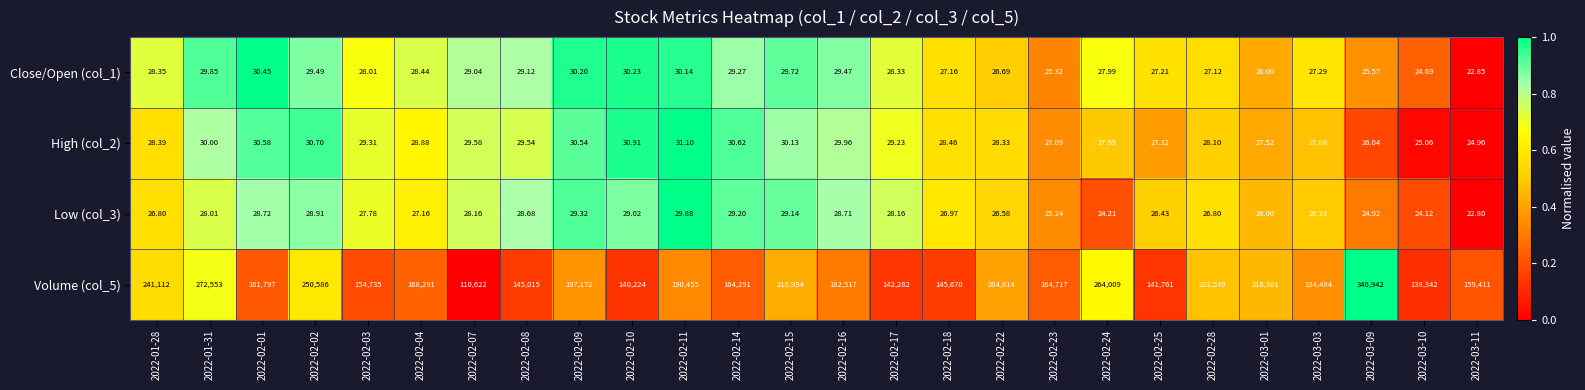

Which series has the largest range (max minus min)?

Volume (col_5)